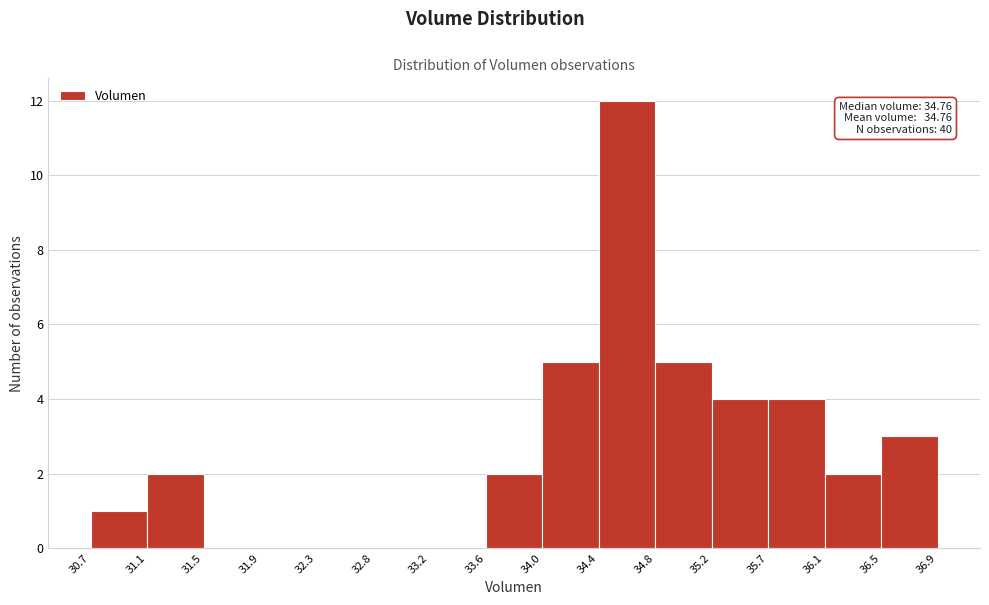

Which range on the x-axis has the tallest bar?

34.4 to 34.8